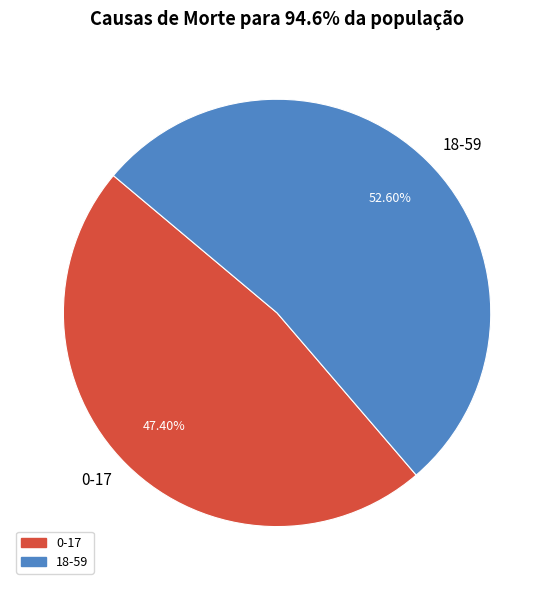

Is the sum of 0-17 and 18-59 greater than half?

Yes